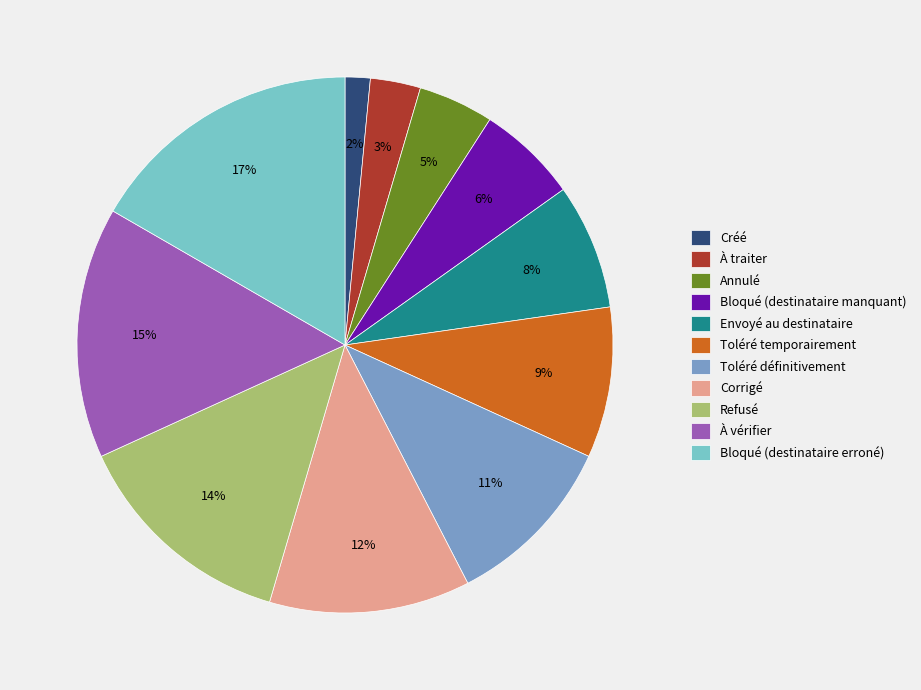

To the nearest percent, what percentage of the pie is Bloqué (destinataire erroné)?

17%